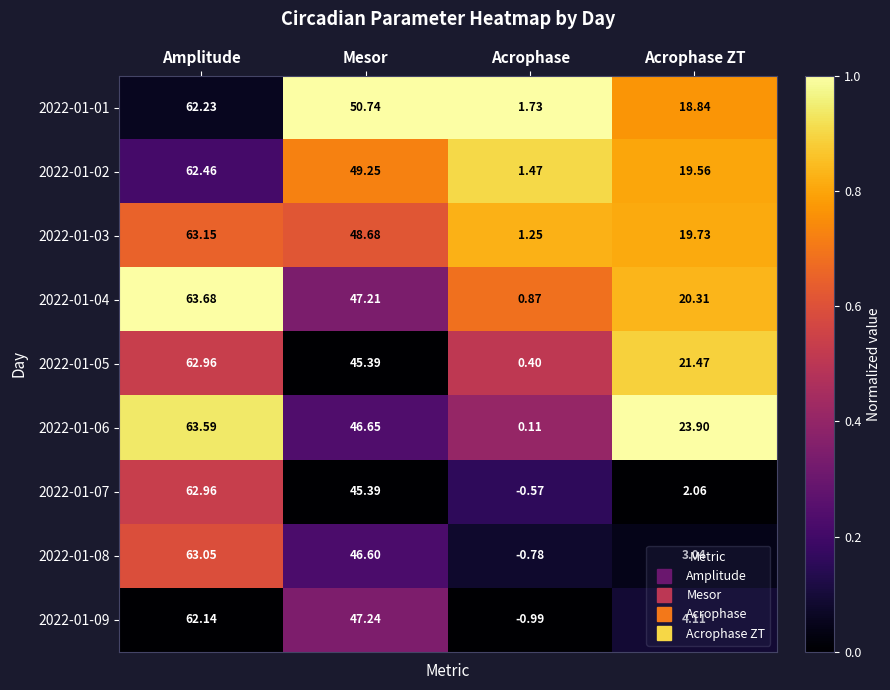

How many series are shown in this chart?

9